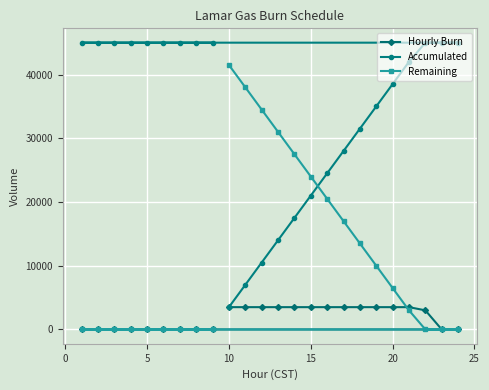

What are all the series names shown in the legend?

Hourly Burn, Accumulated, Remaining